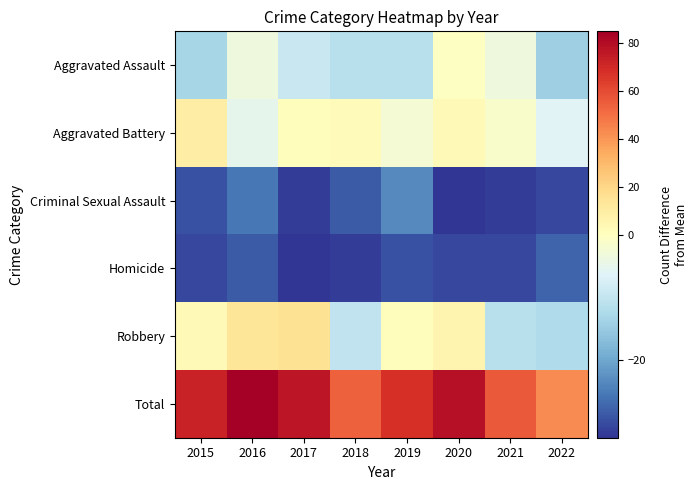

Between 2015 and 2020, which is larger?

2020